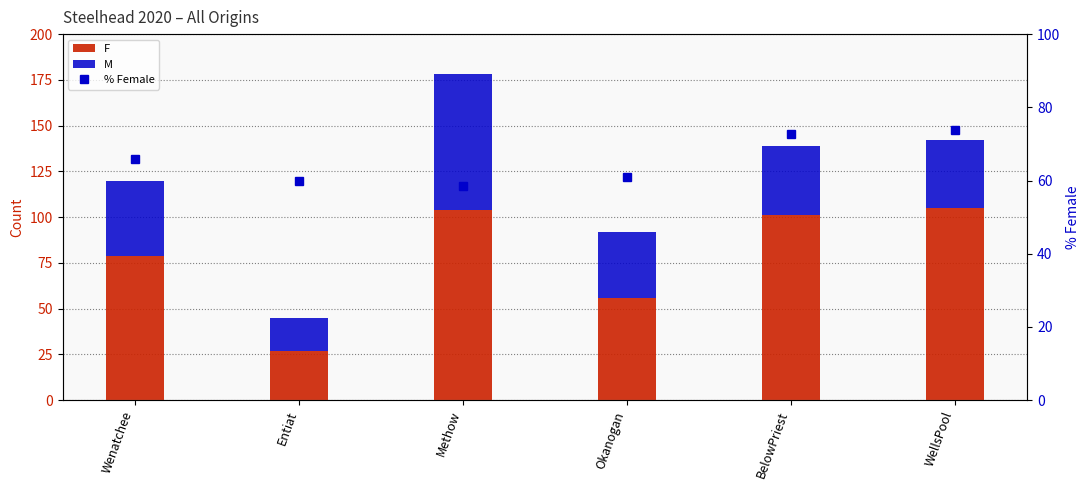

Is the value of F at WellsPool greater than the value of % Female at Okanogan?

Yes